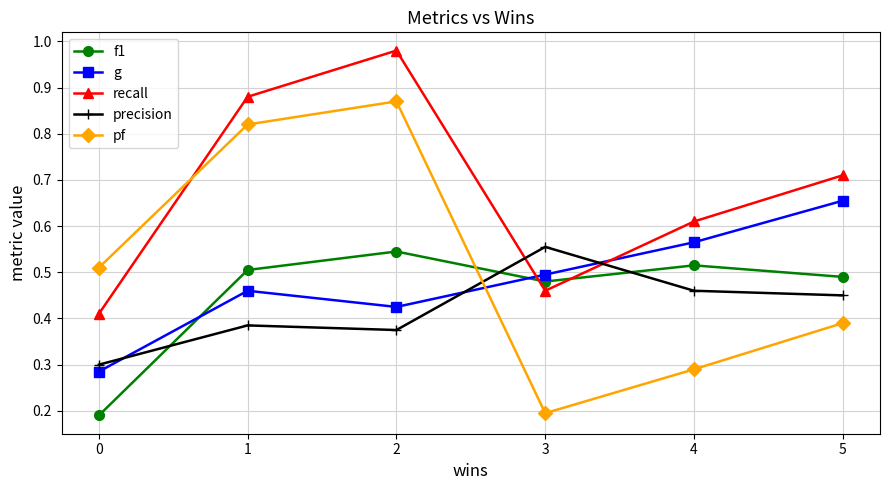

How many lines are shown in the chart?

5